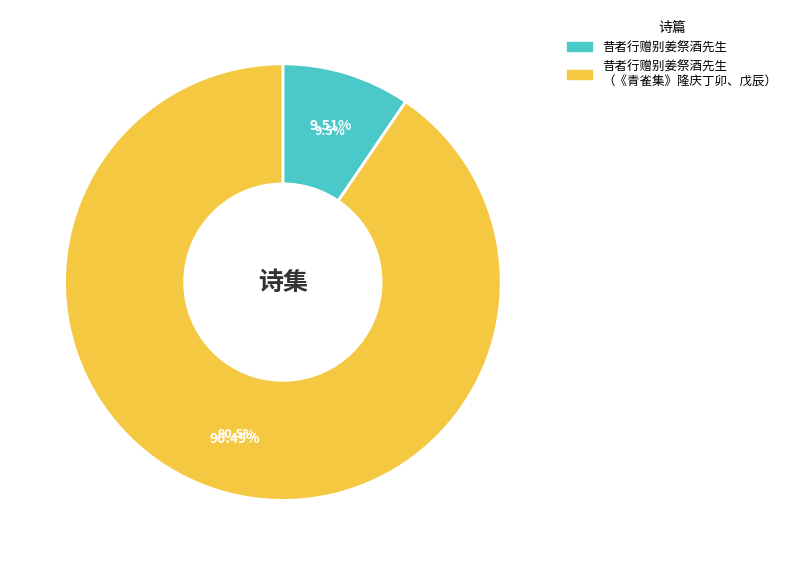

To the nearest percent, what is the combined percentage of 昔者行赠别姜祭酒先生 and 昔者行赠别姜祭酒先生（以下《青雀集》，隆庆丁卯、戊辰）?

100%